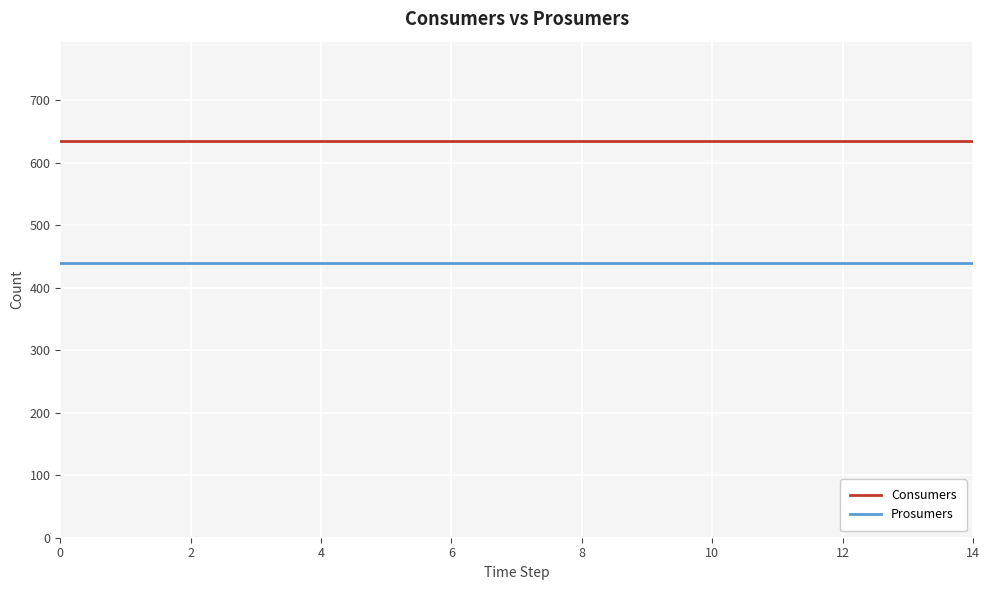

Which series has the largest total across all categories?

Consumers